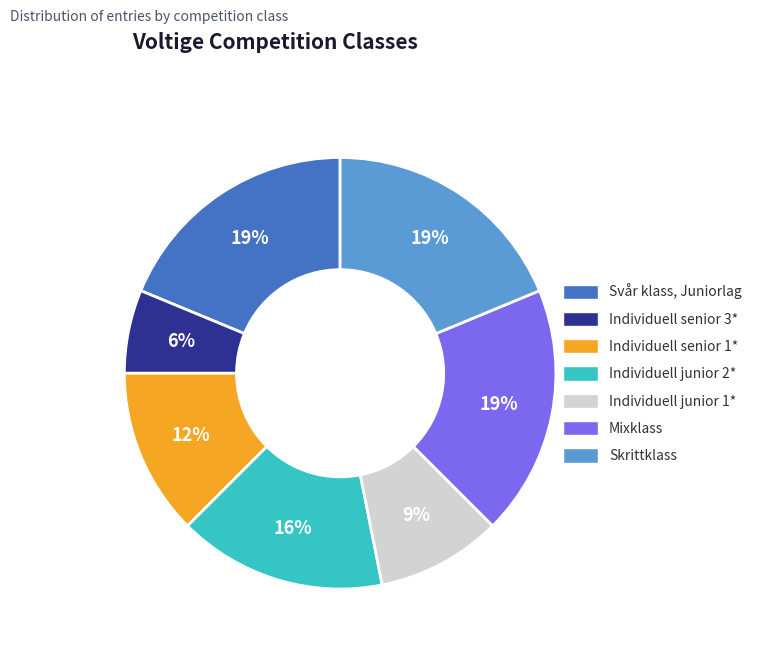

What is the total percentage of Individuell junior 2* and Individuell senior 3*?

21.9%